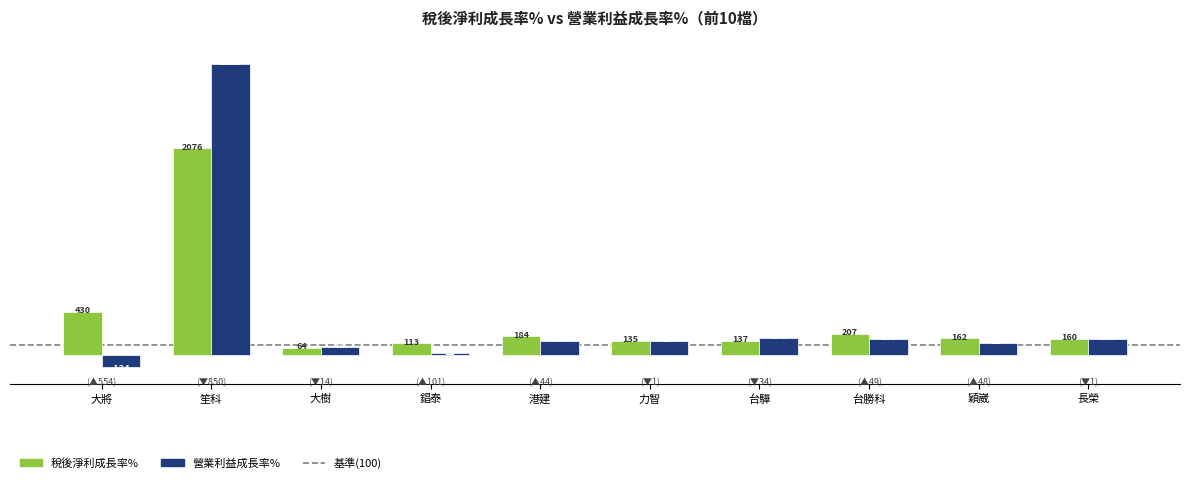

Which series has the largest total across all categories?

營業利益成長率%